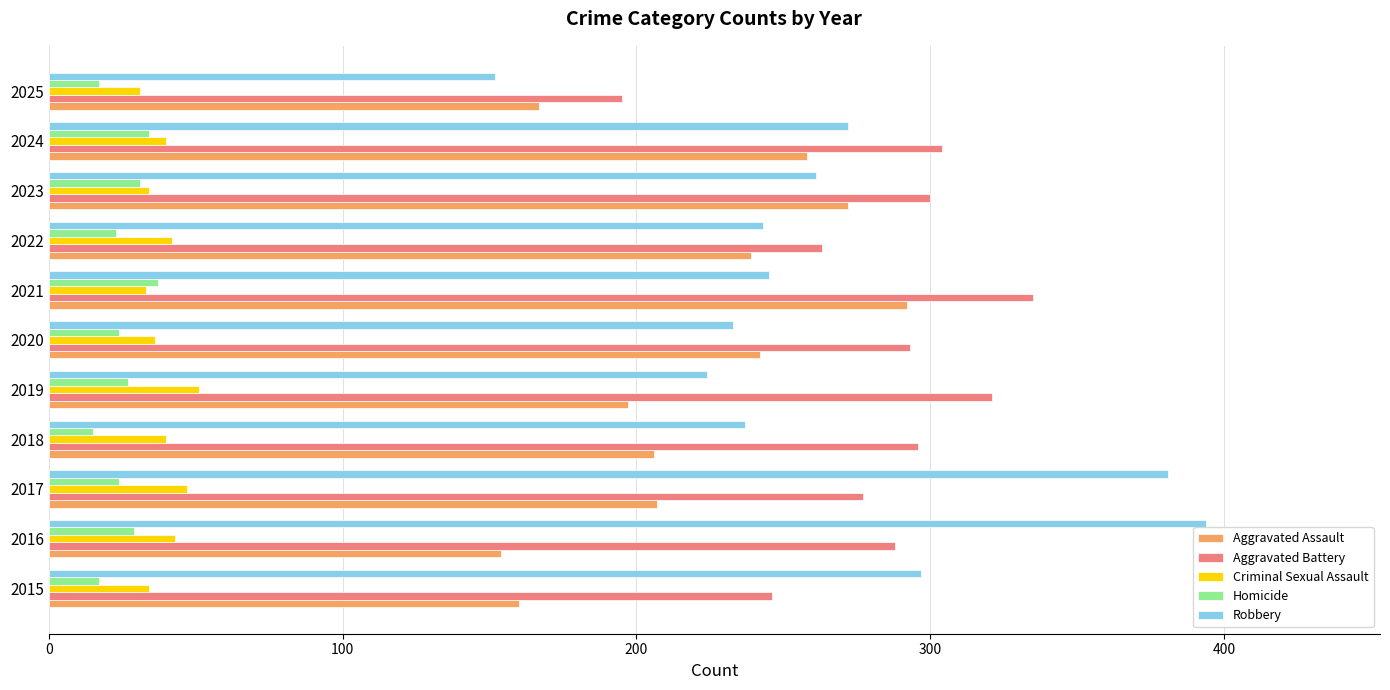

The value of Aggravated Battery at 2025 is 257. True or false?

False